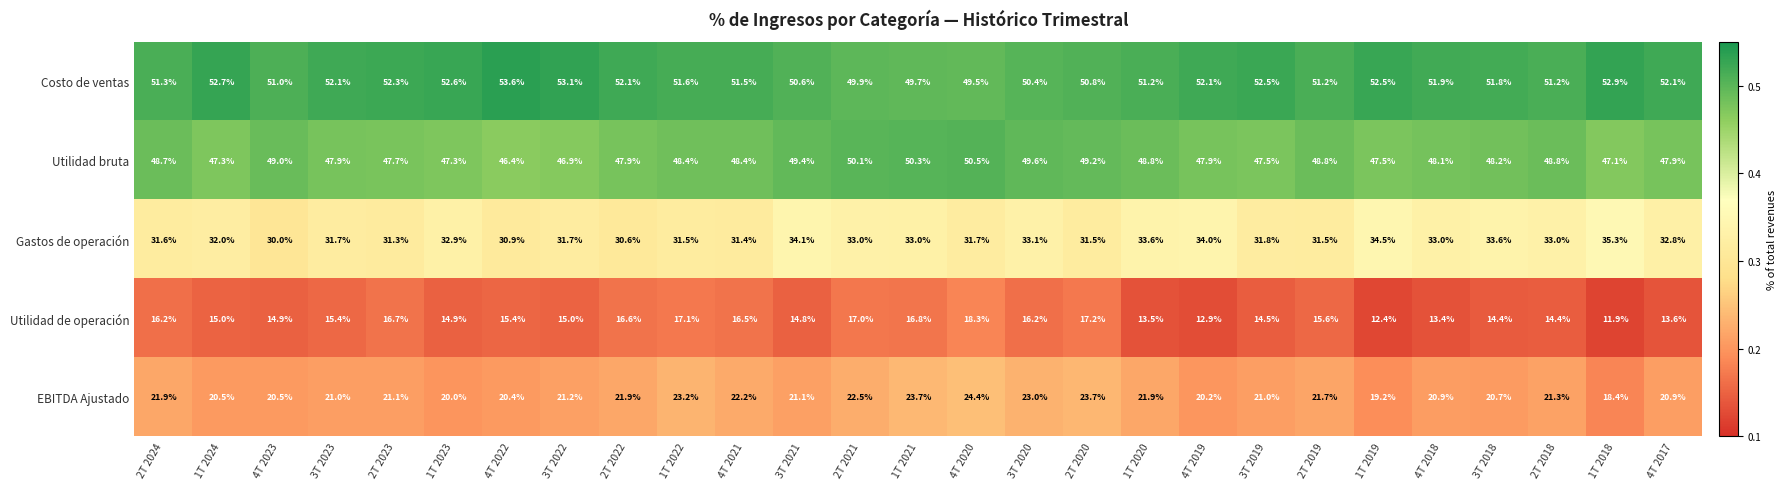

At how many categories does at least one series exceed 29?

27